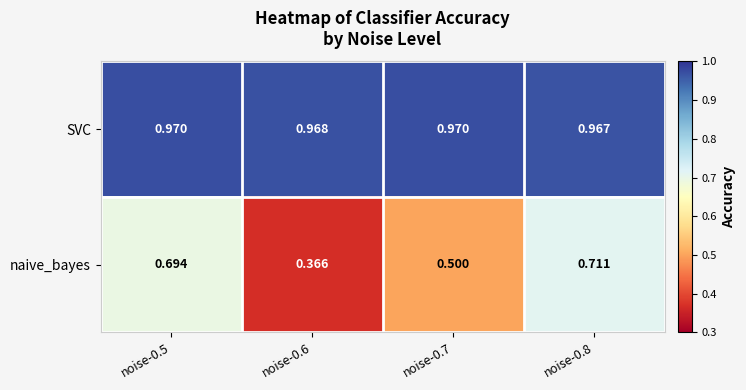

List the series in order of their overall mean, lowest first.

naive_bayes, SVC